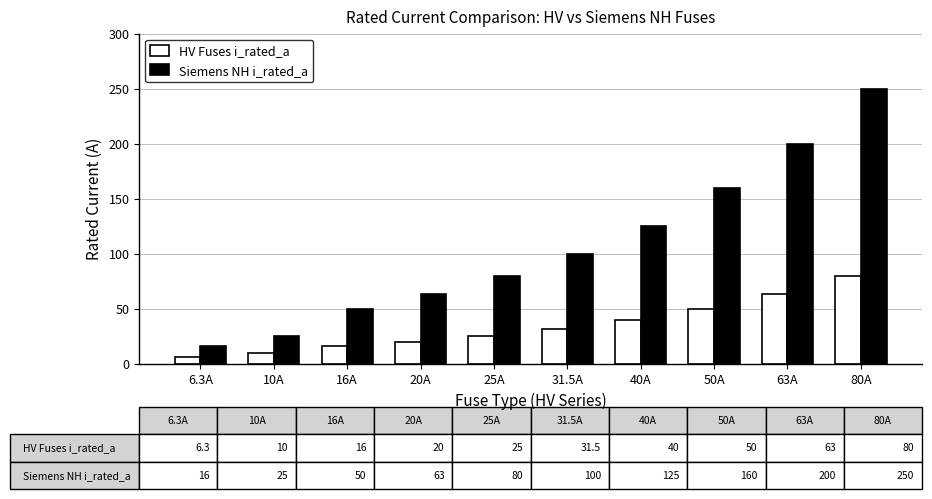

What is the maximum value shown in the chart?

250.0